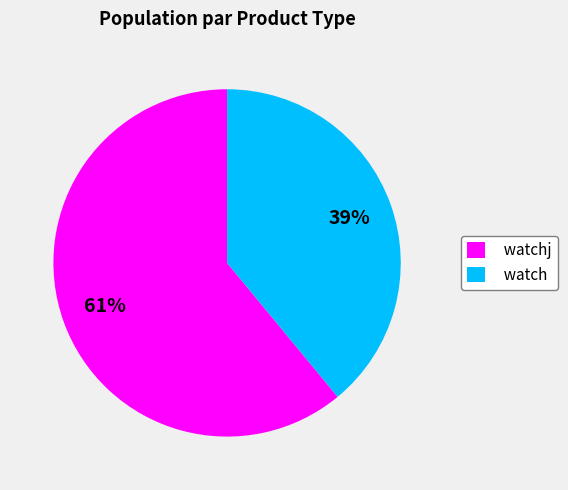

To the nearest percent, what percentage of the pie is watch?

39%